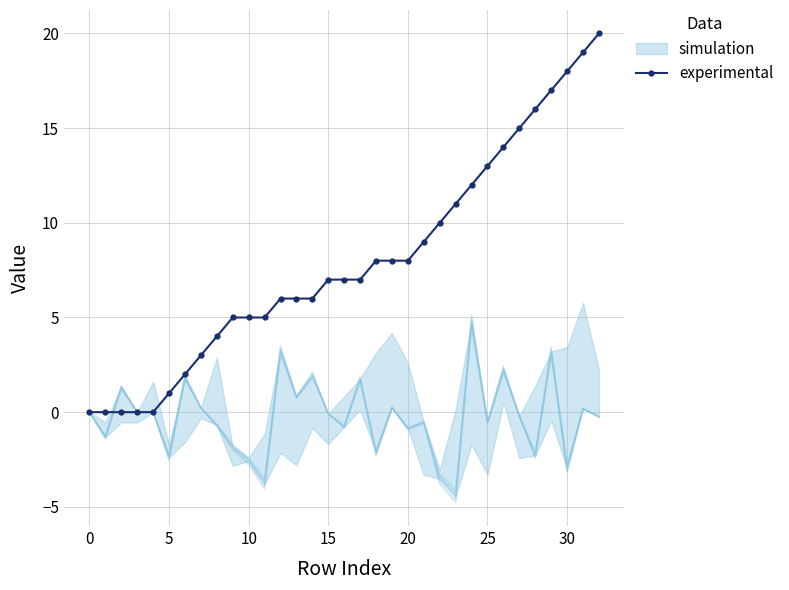

Reading left to right, list all the values displayed in this chart.

0	0	0	0	0	1	2	3	4	5	5	5	6	6	6	7	7	7	8	8	8	9	10	11	12	13	14	15	16	17	18	19	20